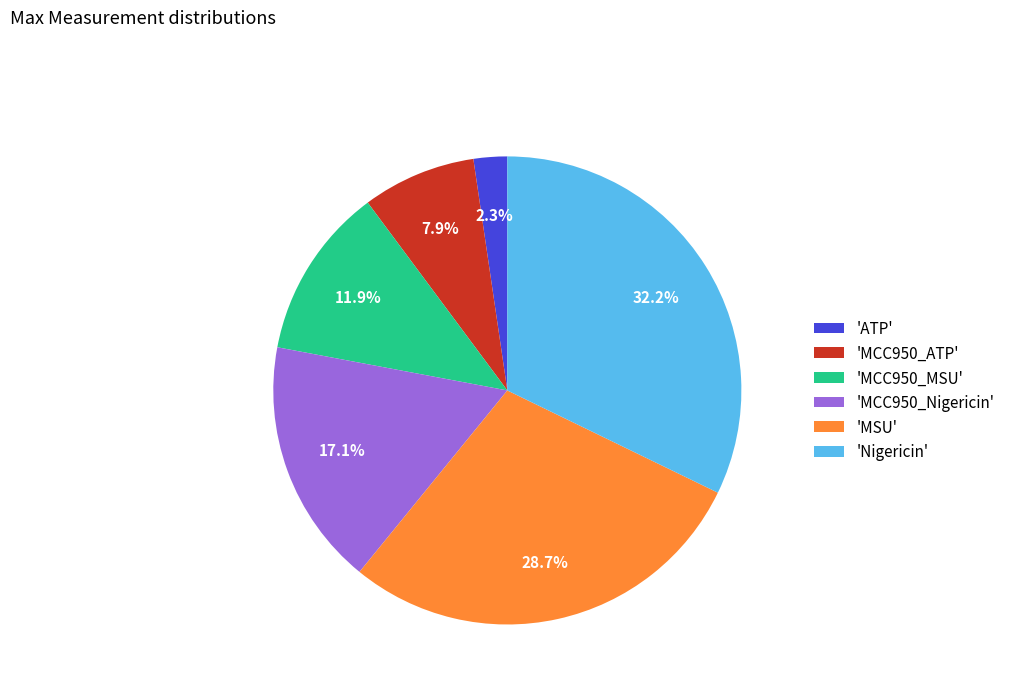

Count the number of slices in the pie.

6